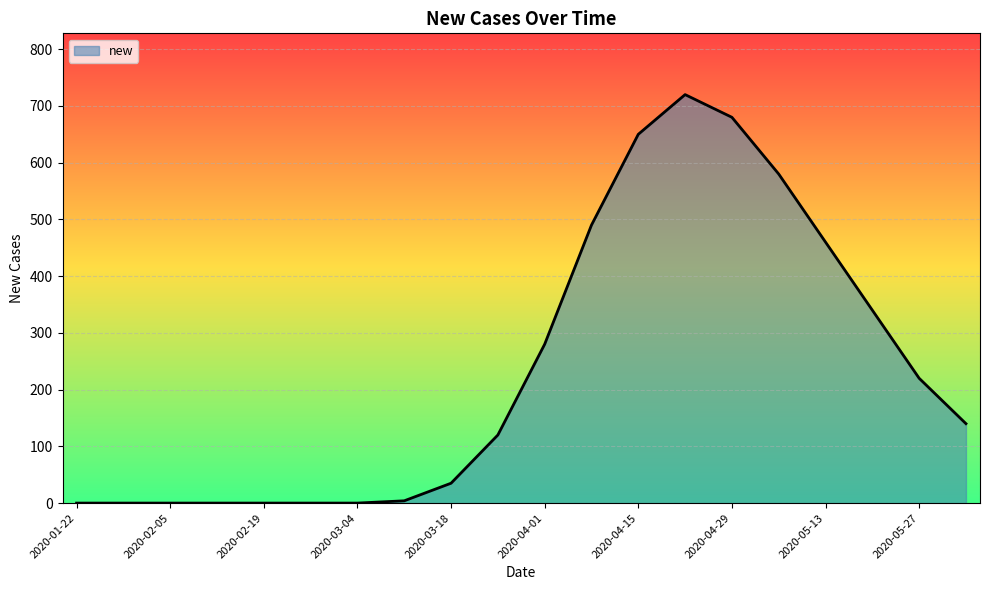

What is the greatest value displayed?

720